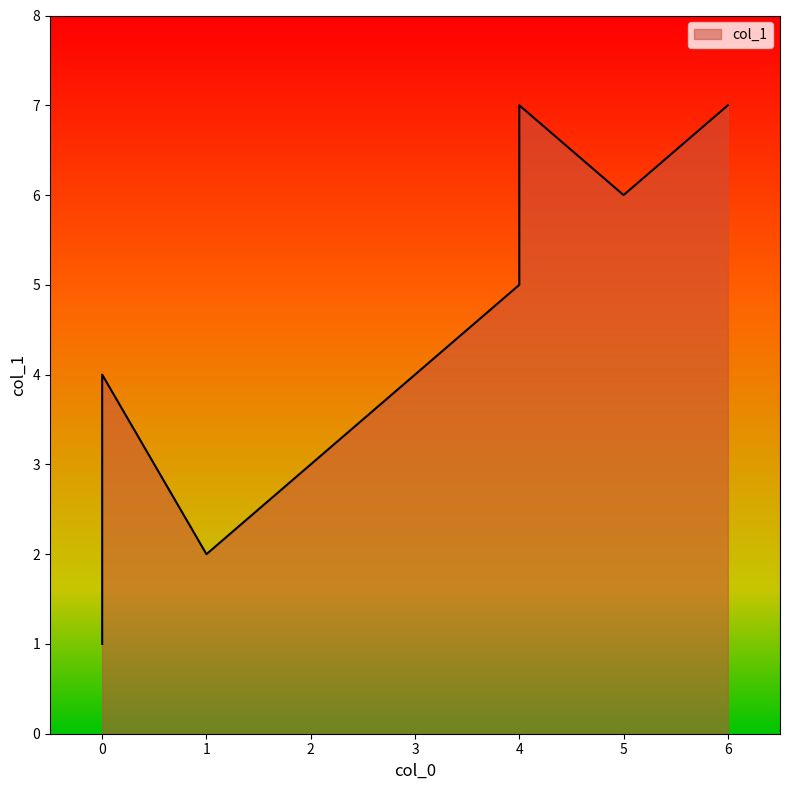

Between 4 and 0, which is larger?

4